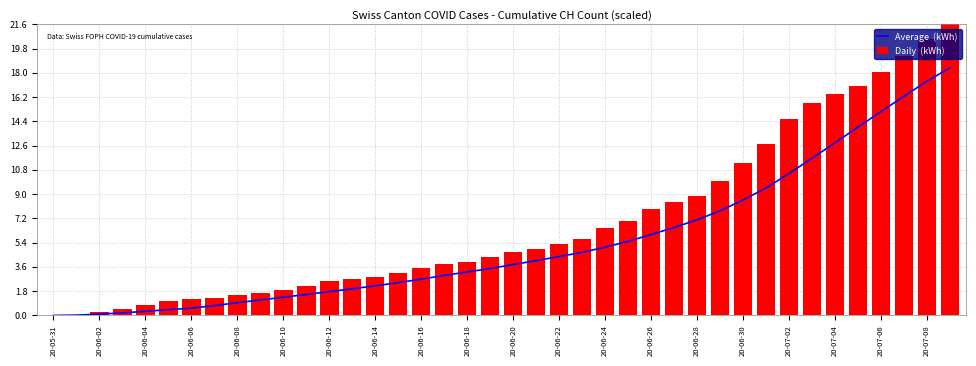

Which series has the largest range (max minus min)?

Daily  (kWh)